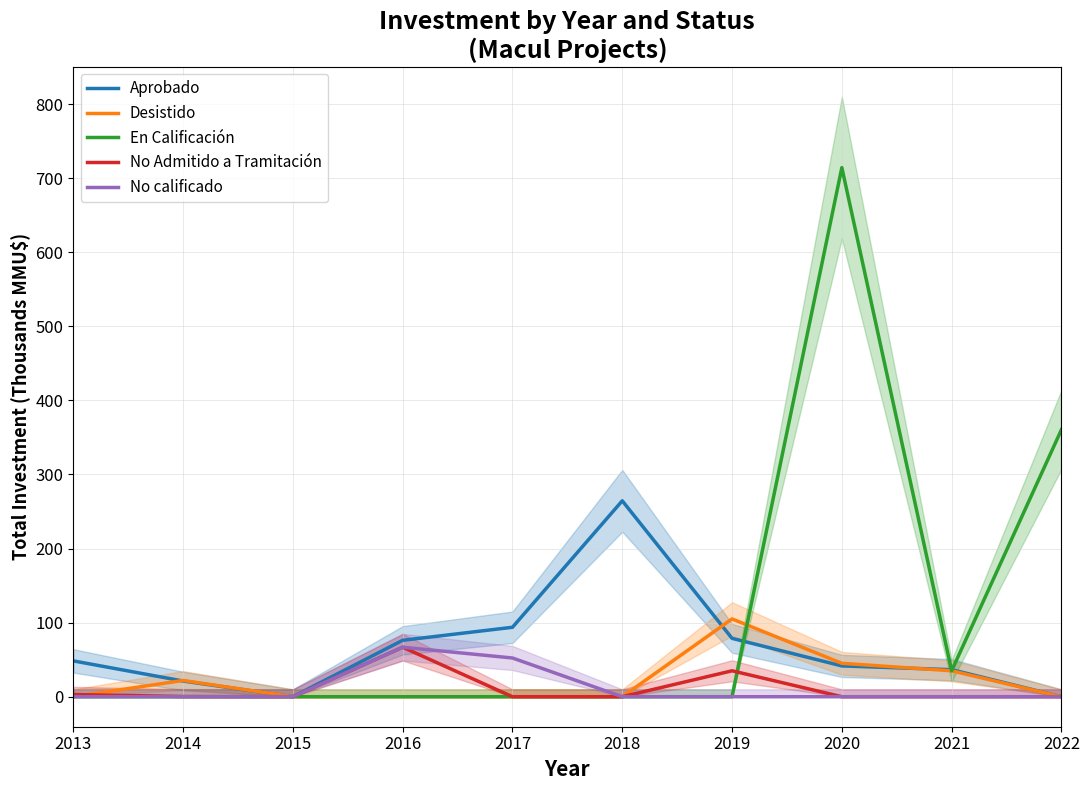

Is the value of No calificado at 2015 greater than the value of Desistido at 2018?

No